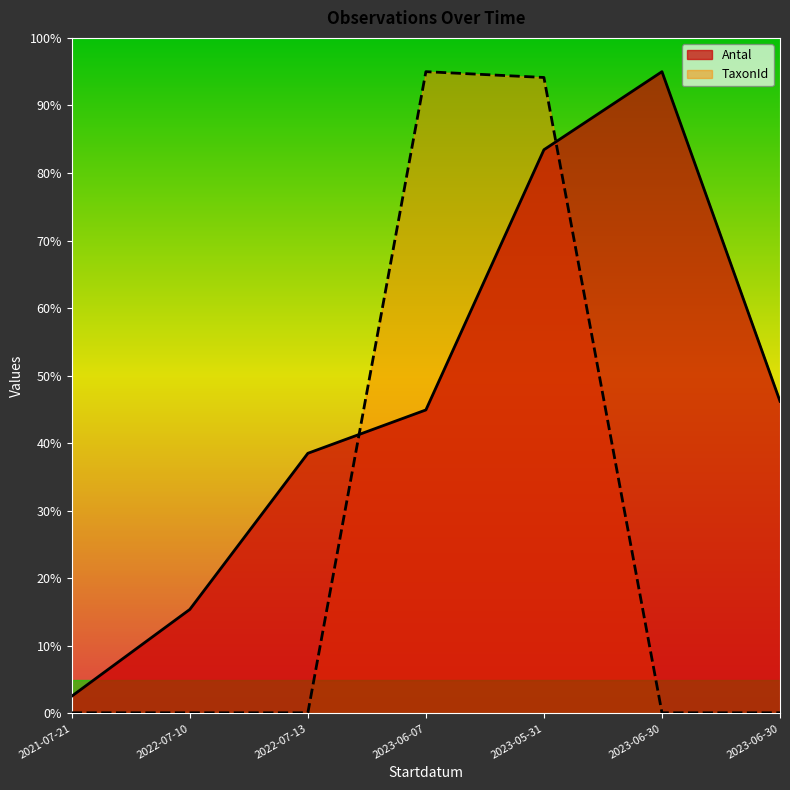

True or false: TaxonId has a value of 0.1 at 2023-06-30.

True